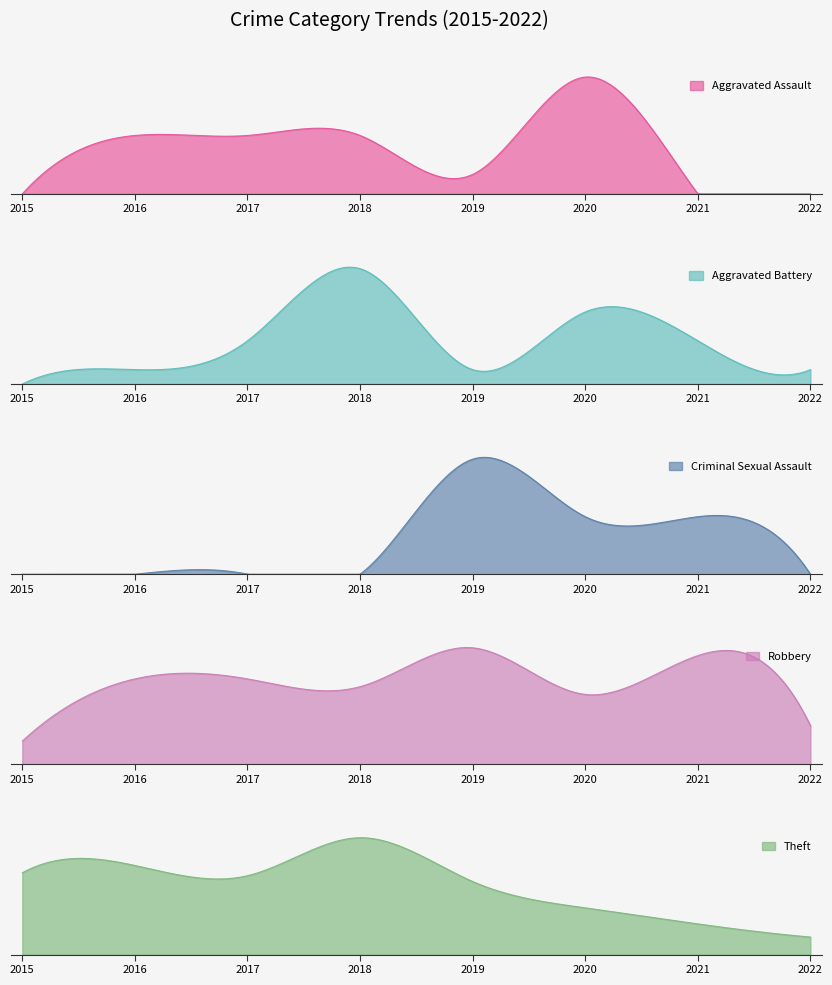

True or false: Robbery and Aggravated Battery intersect in this chart.

False